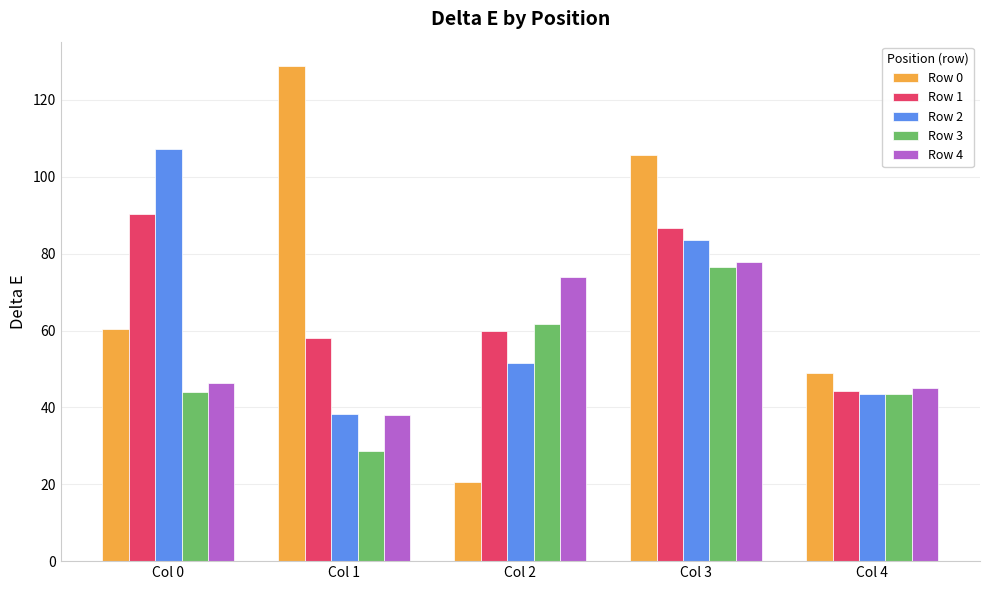

Which category has the lowest value in the Row 0 series?

Col 2